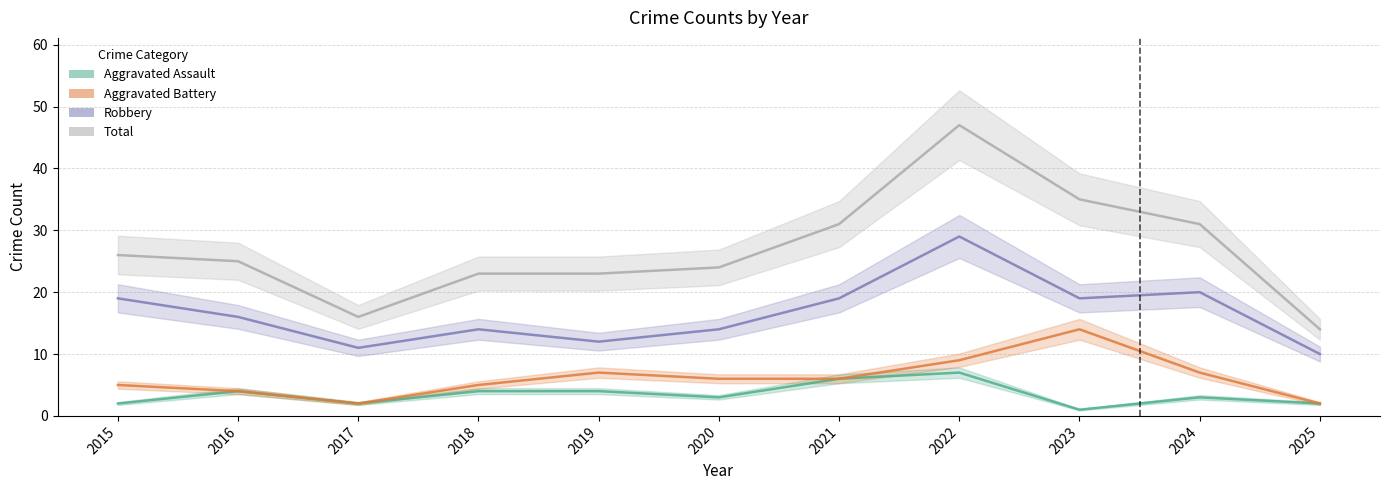

How many data points in Robbery are less than 16?

5